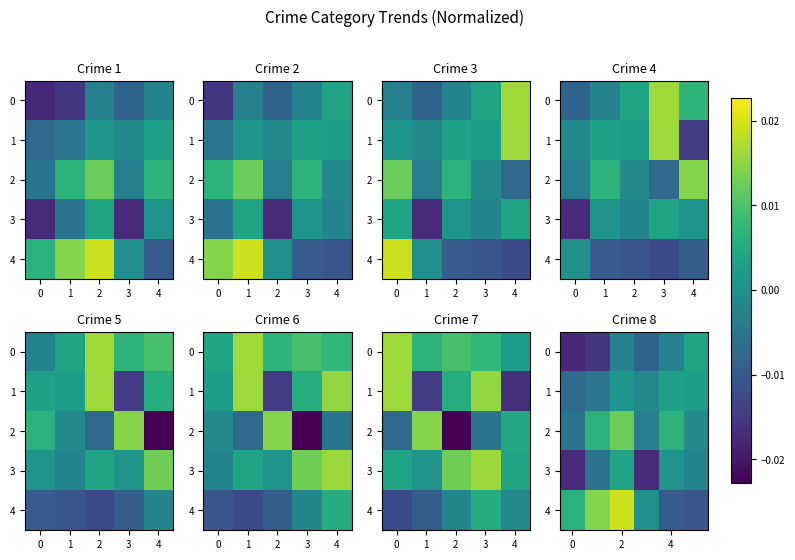

How many negative values does the 3 series have?

4